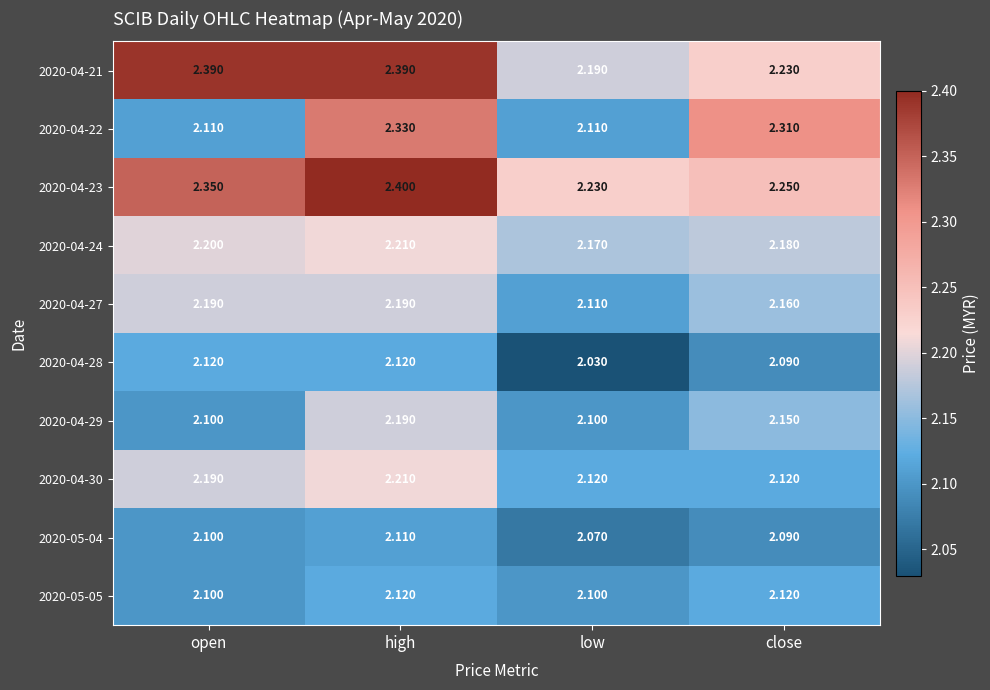

At which category does the chart reach its minimum across all series?

low